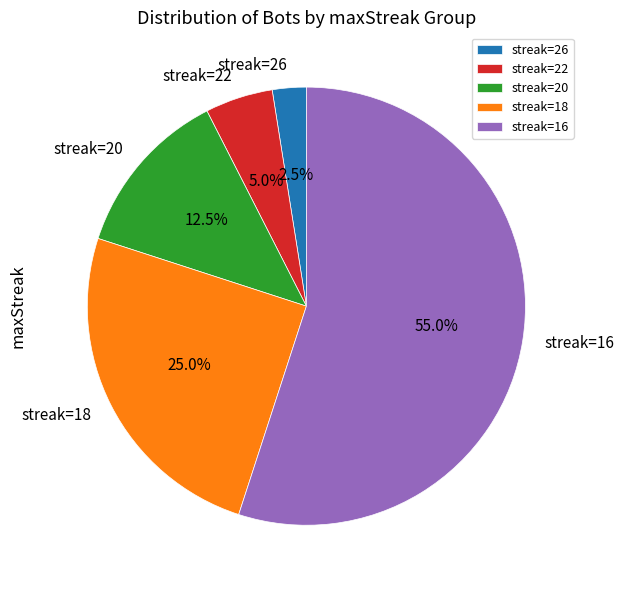

What is the largest slice in the pie chart?

streak=16